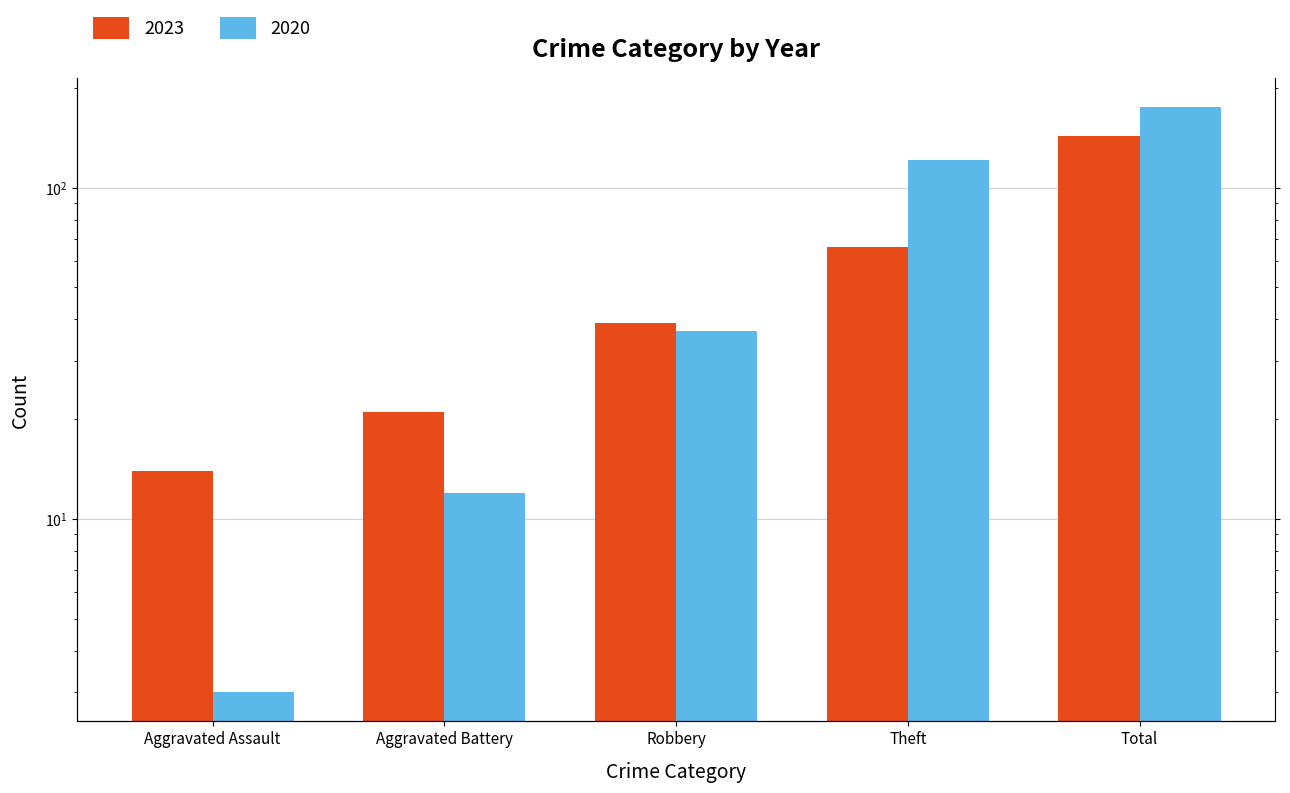

What is the lowest value of the 2020 series?

3